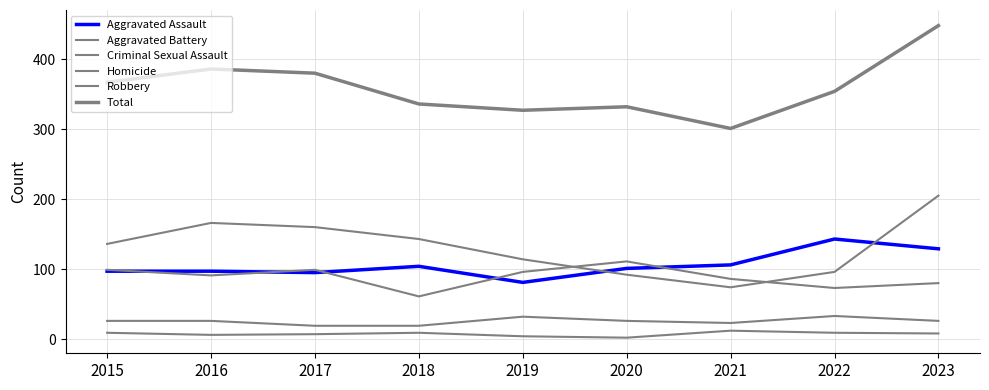

Is this an area chart (filled region under the line)?

No